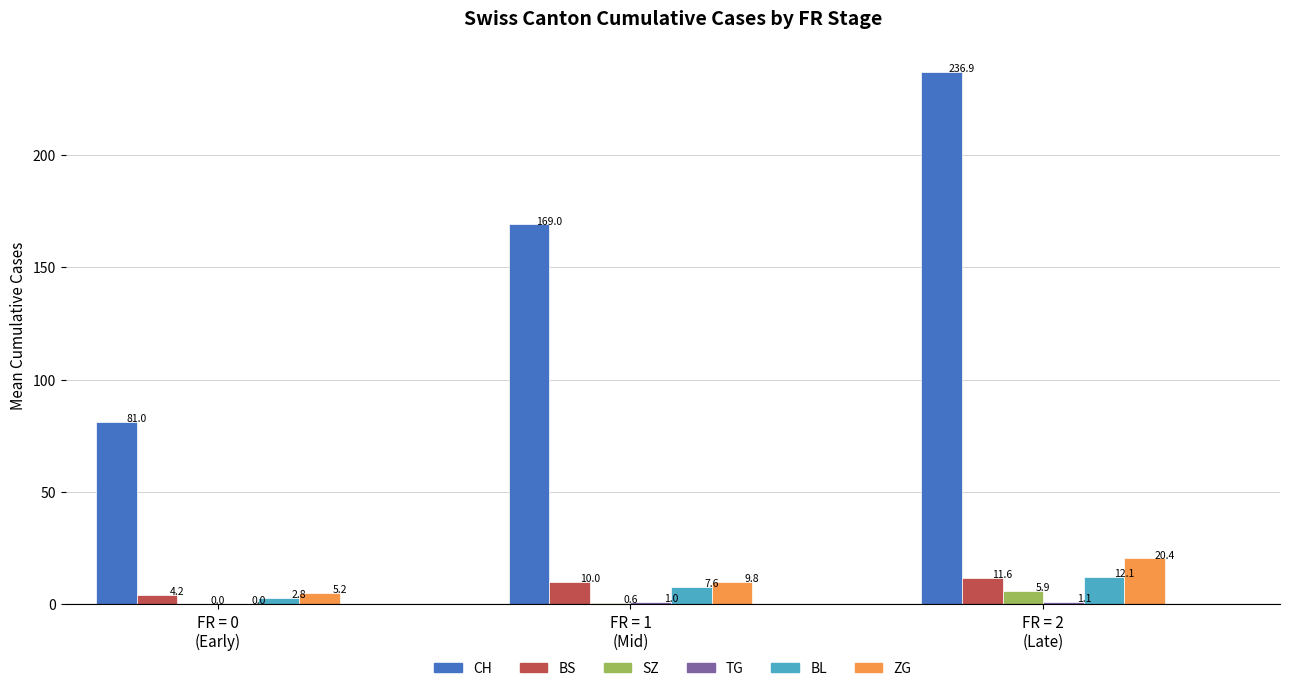

Where is TG nearest to the value 0?

FR=0